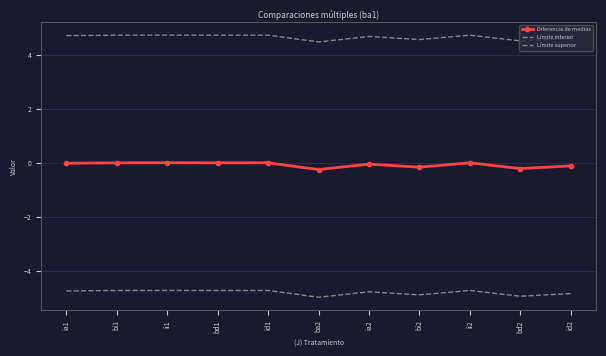

Reading left to right, transcribe all the data shown in this chart.

Diferencia de medias: ia1=-0.0	bi1=0.0	ii1=0.0	bd1=0.0	id1=0.0	ba2=-0.2	ia2=-0.0	bi2=-0.2	ii2=0.0	bd2=-0.2	id2=-0.1
Límite inferior: ia1=-4.7	bi1=-4.7	ii1=-4.7	bd1=-4.7	id1=-4.7	ba2=-5.0	ia2=-4.8	bi2=-4.9	ii2=-4.7	bd2=-4.9	id2=-4.8
Límite superior: ia1=4.7	bi1=4.7	ii1=4.7	bd1=4.7	id1=4.7	ba2=4.5	ia2=4.7	bi2=4.6	ii2=4.7	bd2=4.5	id2=4.6